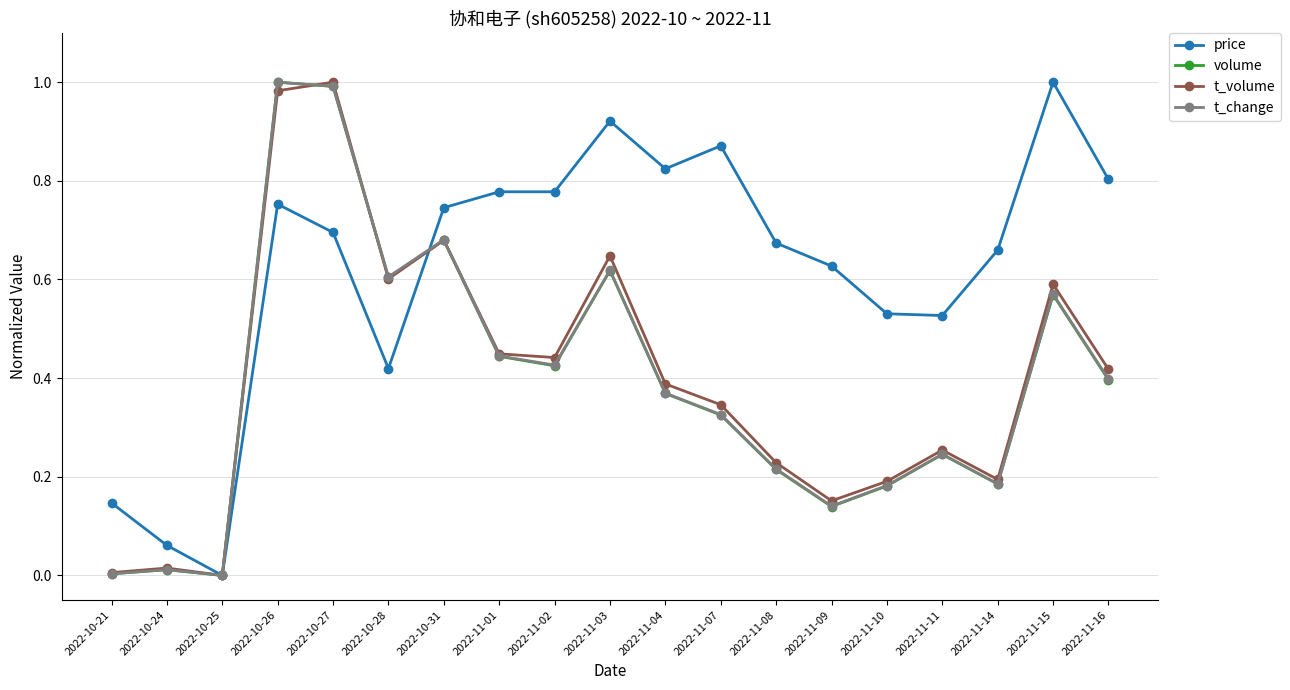

What is the label of the 19th point from the left?

2022-11-16